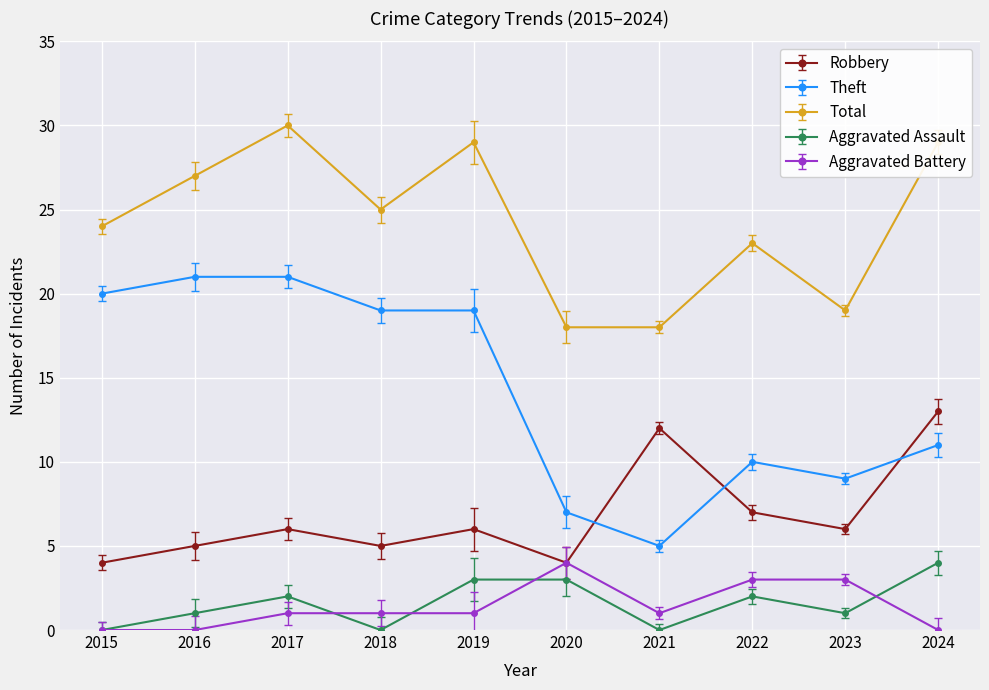

What is the spread (max minus min) of values at 2020?

15